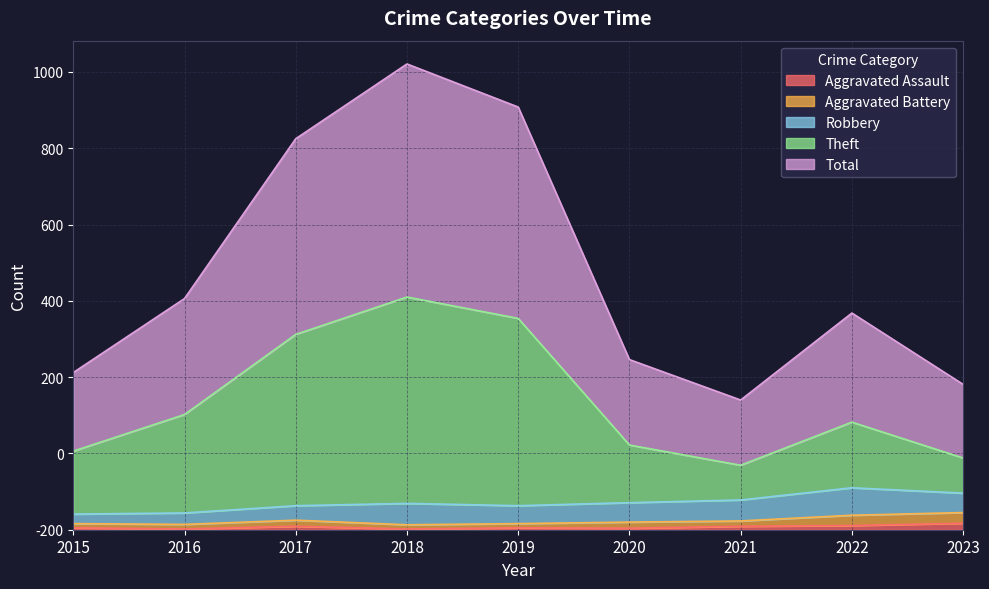

At which category is the sum across all series the highest?

2018